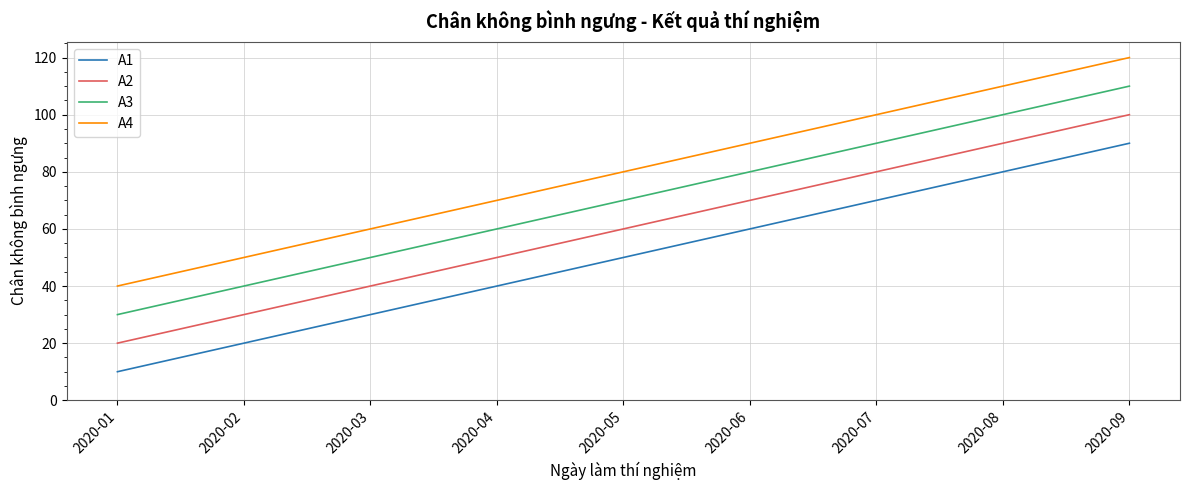

True or false: A1 and A4 intersect in this chart.

False